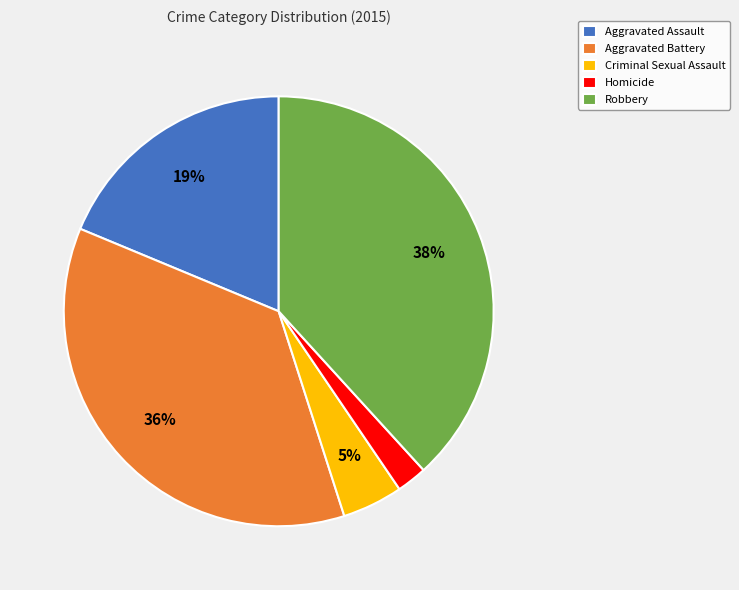

Is there any slice that represents more than half of the pie?

No